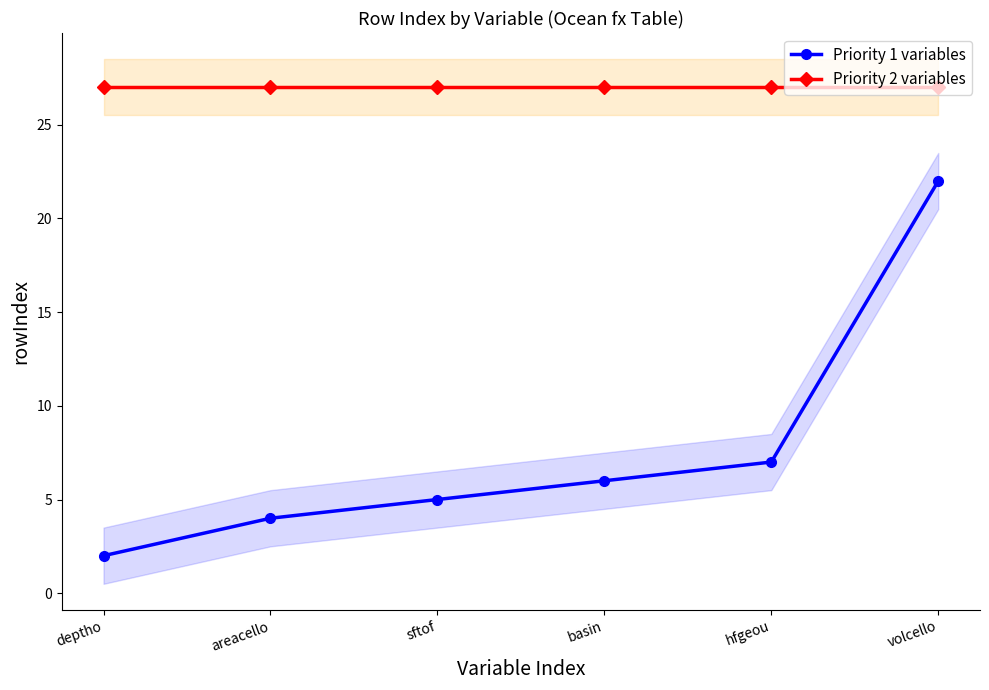

What are all the series names shown in the legend?

Priority 1 variables, Priority 2 variables